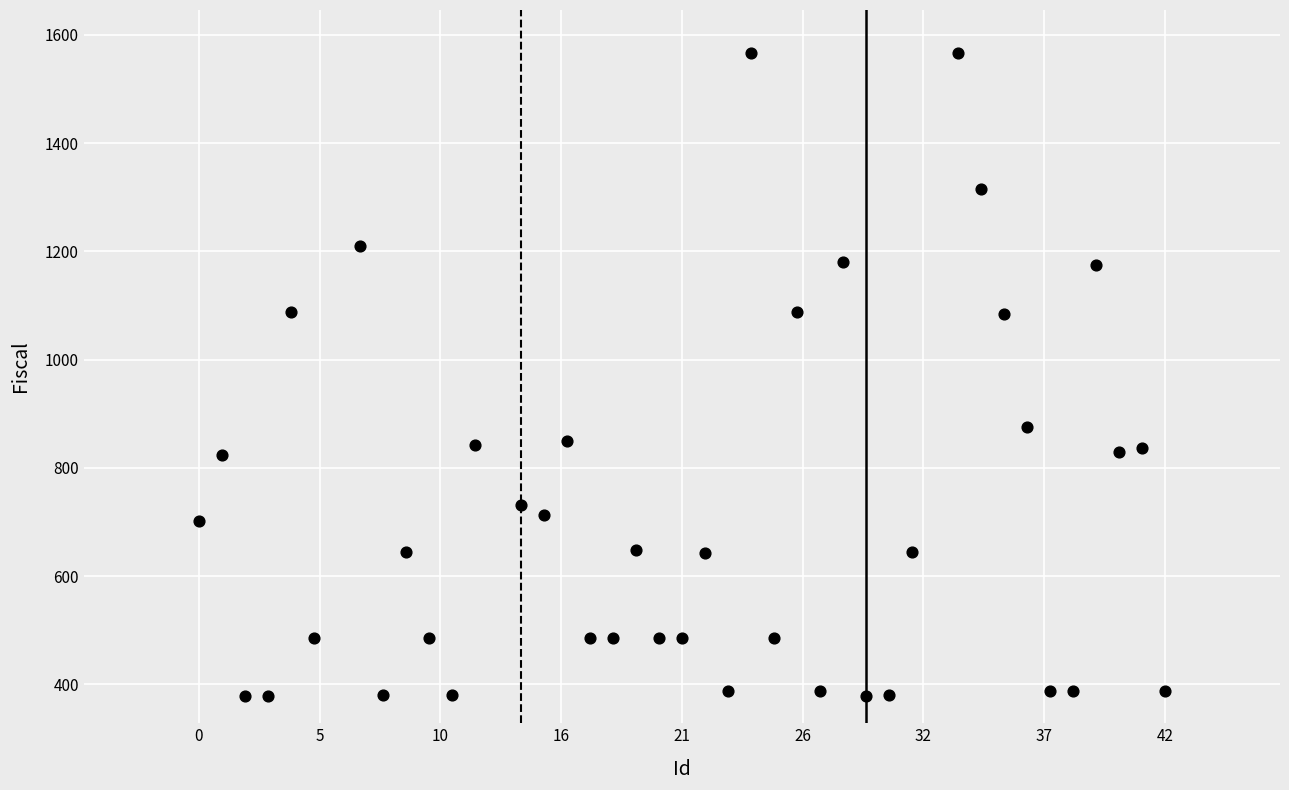

What is the range of Y values (max minus min)?

1188